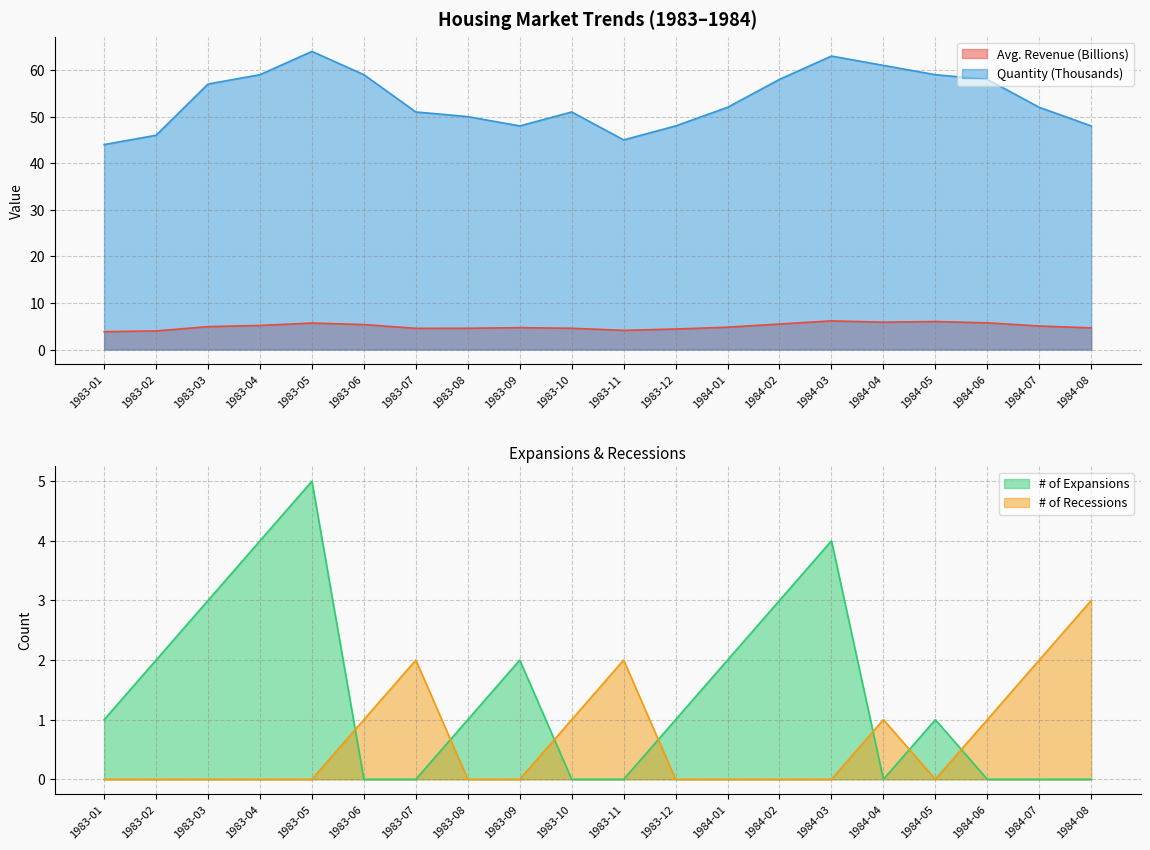

The # of Recessions series shows -1.4 at 1984-01. True or false?

False